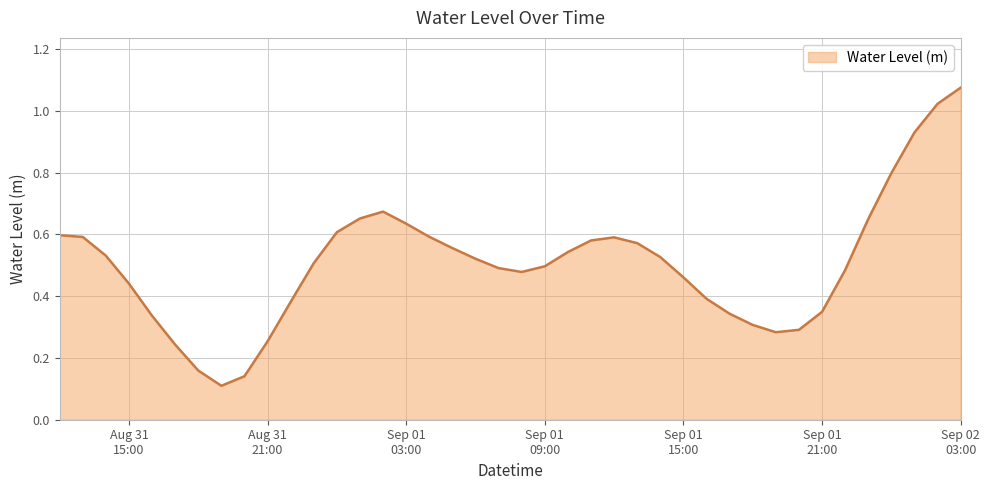

Does the chart display data point markers on the line(s)?

No